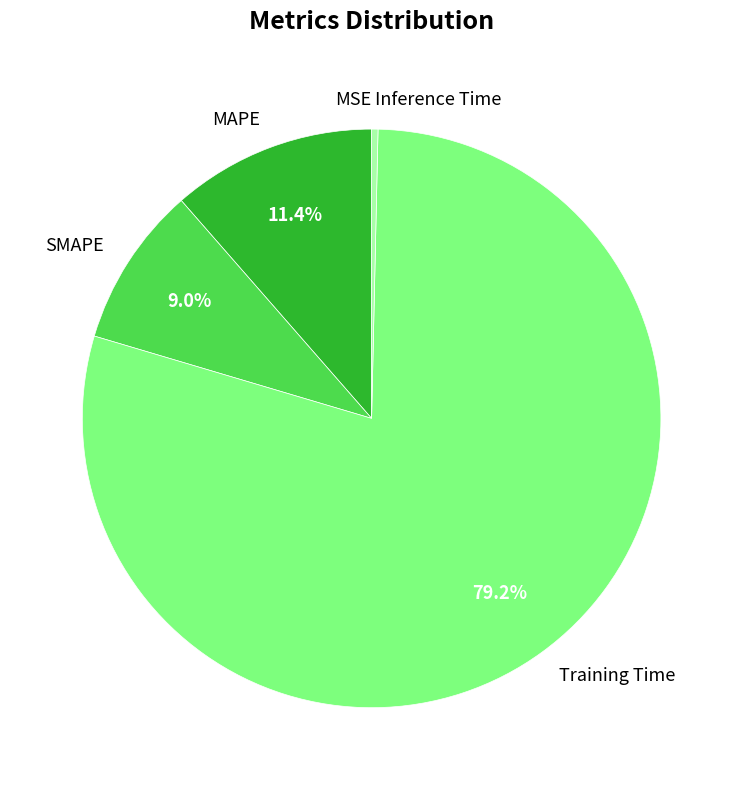

What percentage is NOT represented by MAPE?

88.6%